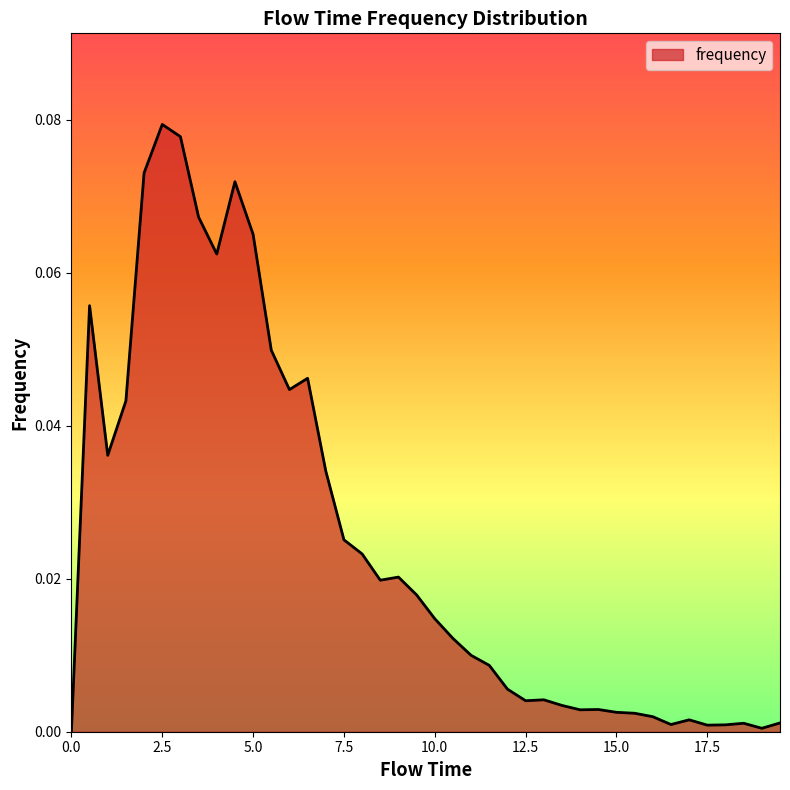

List the labels in order of value, largest first.

2.5, 3.0, 2.0, 4.5, 3.5, 5.0, 4.0, 0.5, 5.5, 6.5, 6.0, 1.5, 1.0, 7.0, 7.5, 8.0, 9.0, 8.5, 9.5, 10.0, 10.5, 11.0, 11.5, 12.0, 13.0, 12.5, 13.5, 14.5, 14.0, 15.0, 15.5, 16.0, 17.0, 19.5, 18.5, 16.5, 18.0, 17.5, 19.0, 0.0